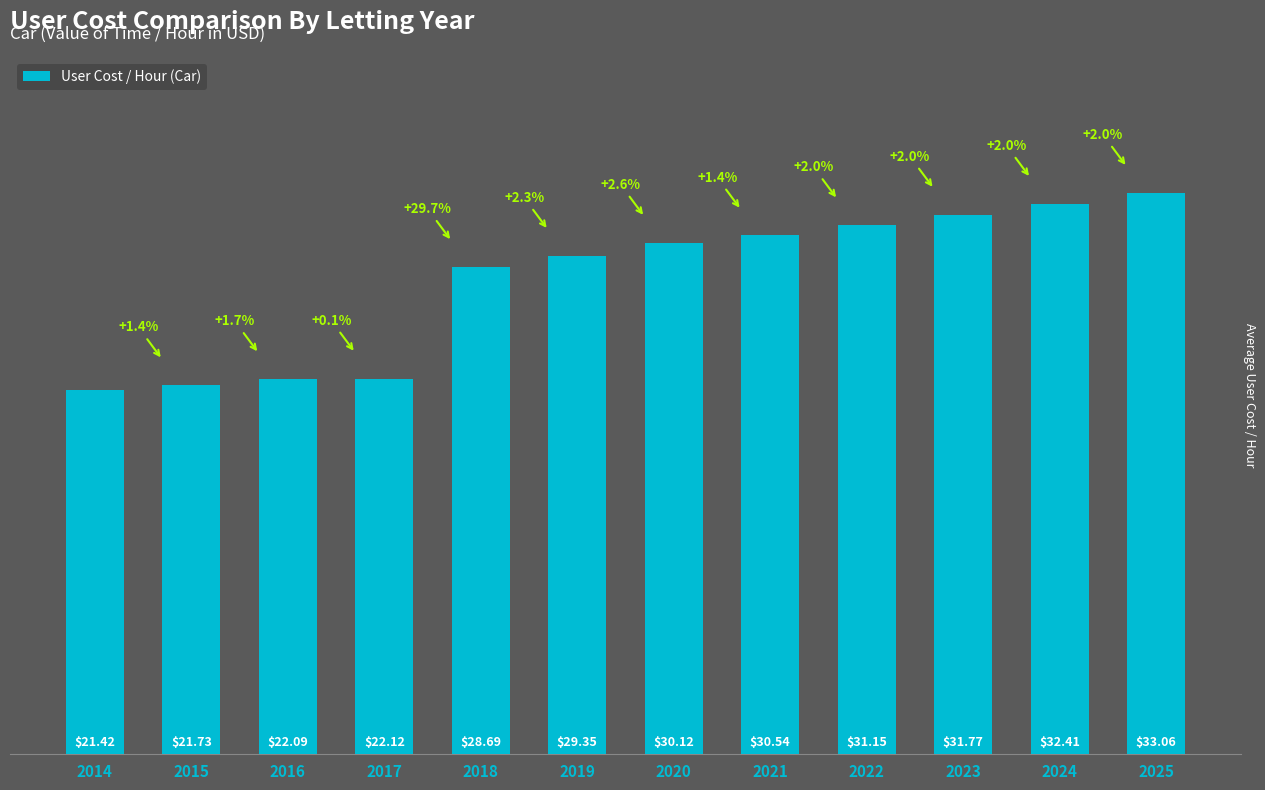

Does the chart contain stacked bars?

No